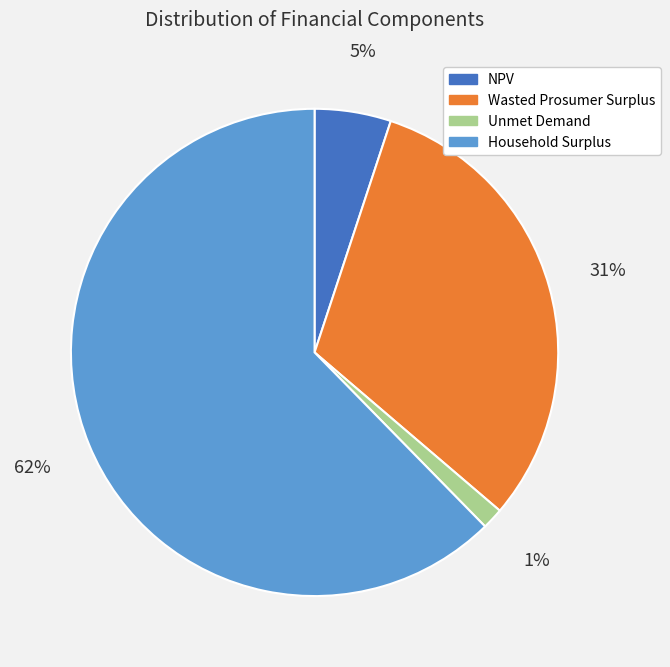

True or false: Household Surplus accounts for 49% of the total.

False